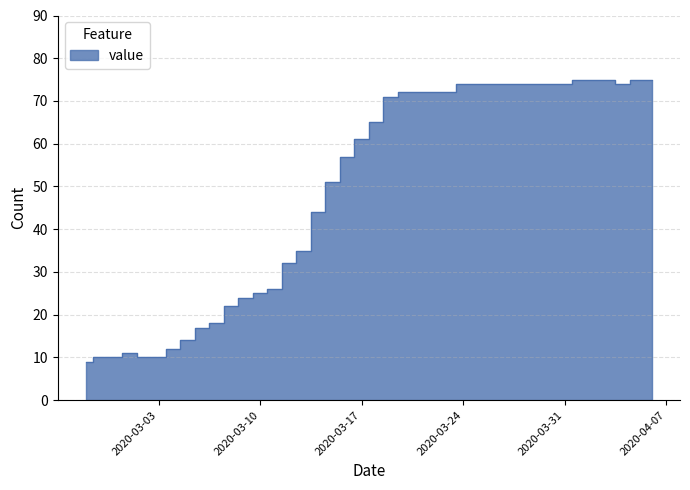

Read the value at 2020-03-22.

72